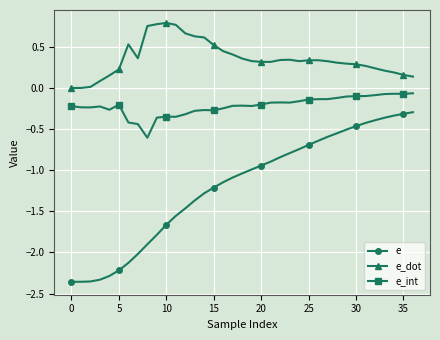

List the series in order of their overall mean, lowest first.

e, e_int, e_dot